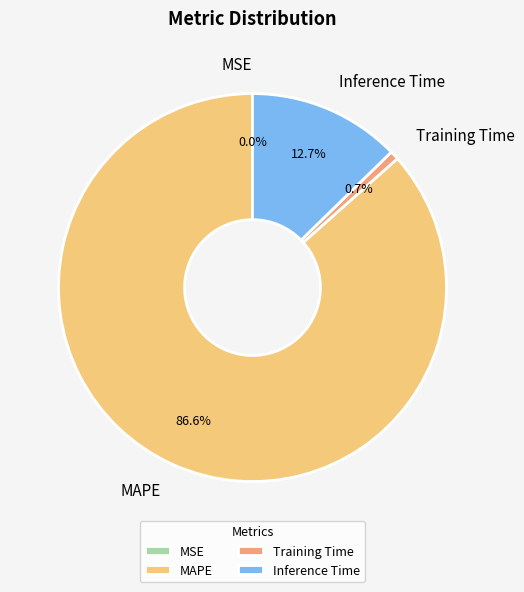

Which category has the biggest portion of the pie?

MAPE